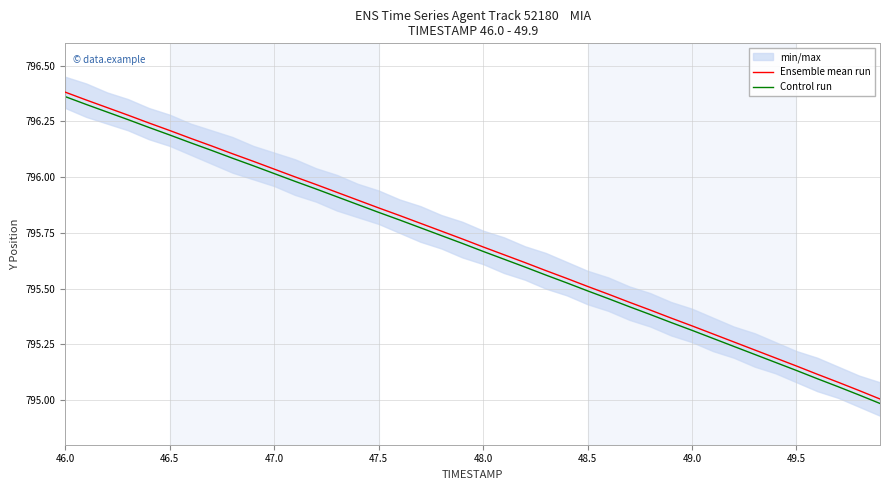

True or false: Ensemble mean run and Control run intersect in this chart.

False